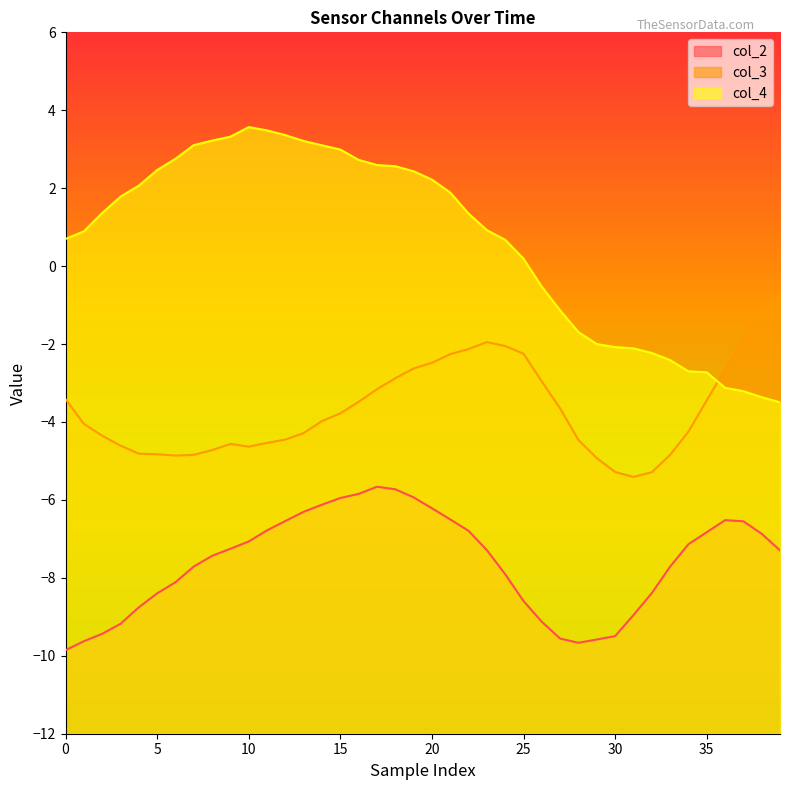

Read the col_4 value at 35.

-2.7